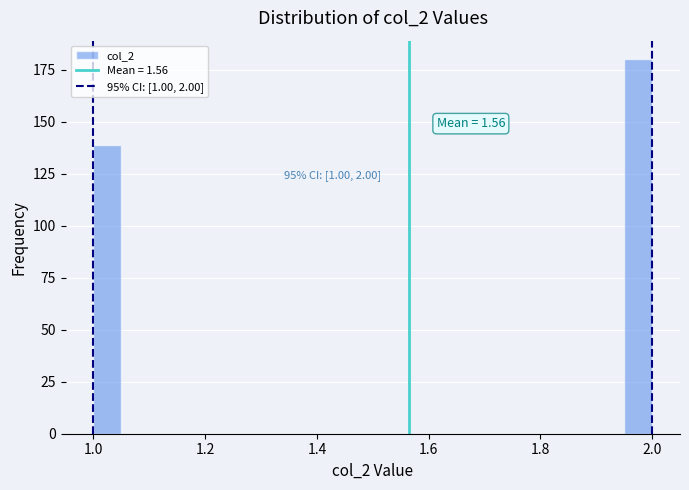

Around what value on the x-axis is the tallest bar? Give the approximate position of its centre, as read against the axis.

1.98